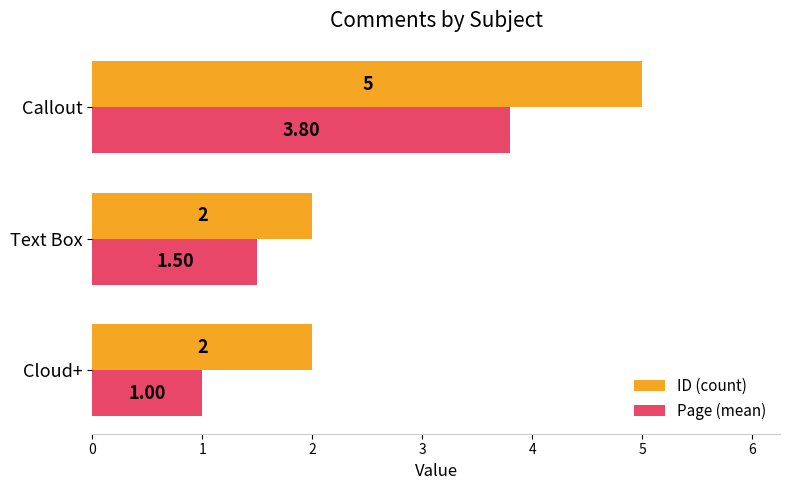

Is the value of ID (count) at Cloud+ greater than the value of Page (mean) at Callout?

No